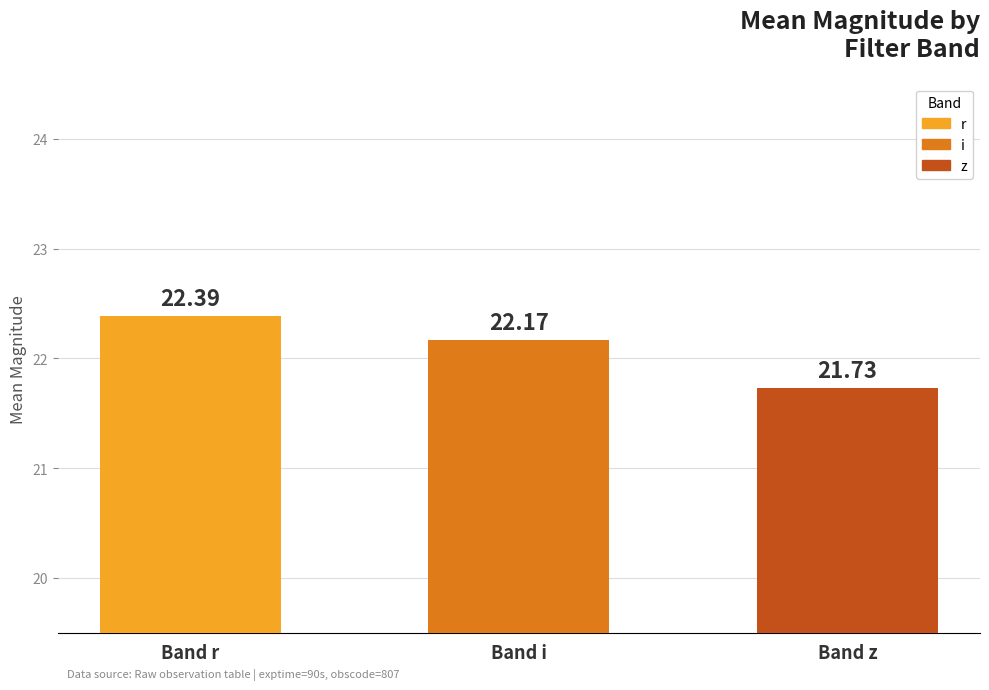

How many series are shown in this chart?

1